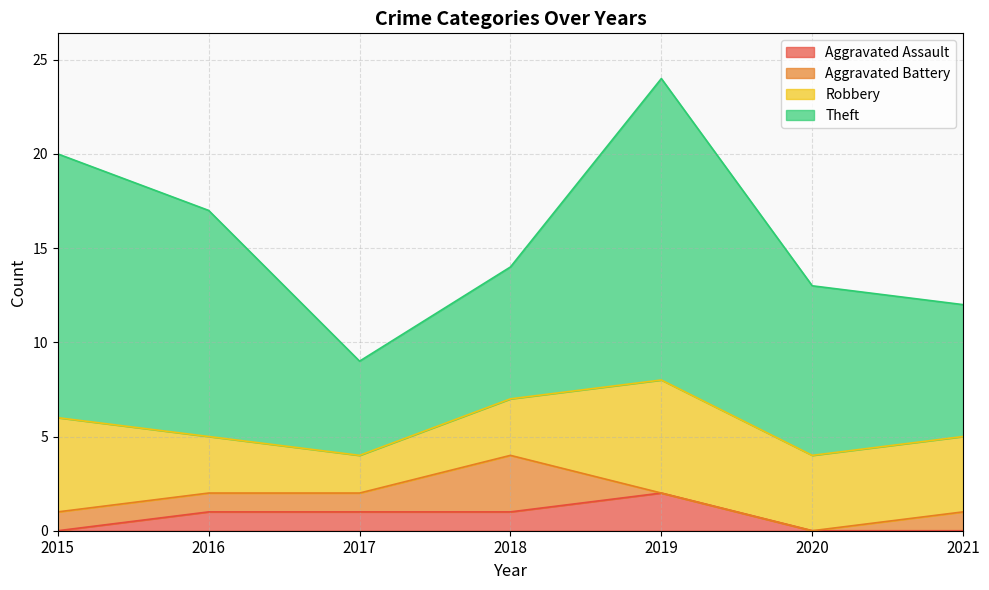

Where does the Aggravated Assault series first go above 1?

2019